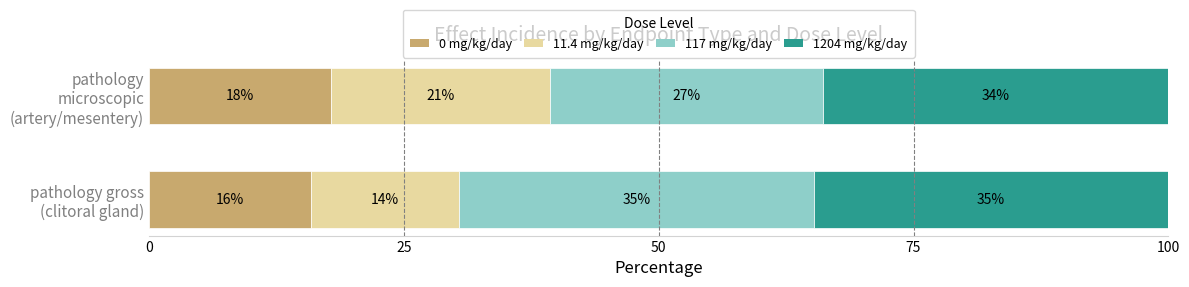

Count the 0 mg/kg/day values in the range 15 to 17.

1